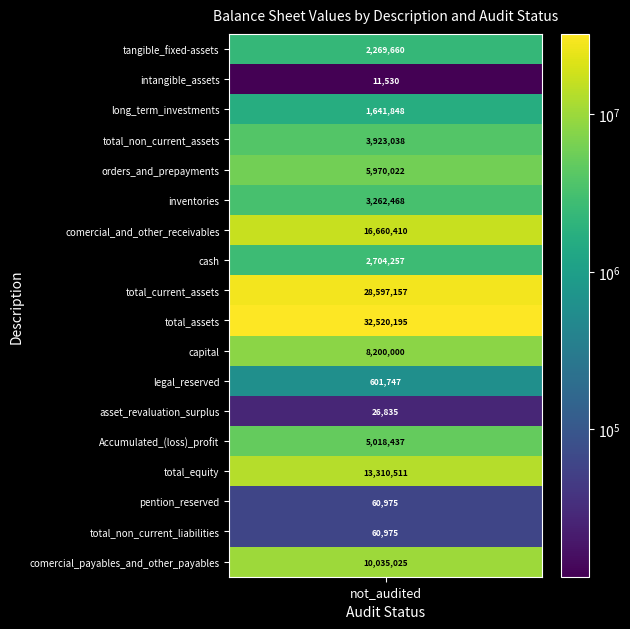

True or false: inventories has a value of -1582239 at 3.

False